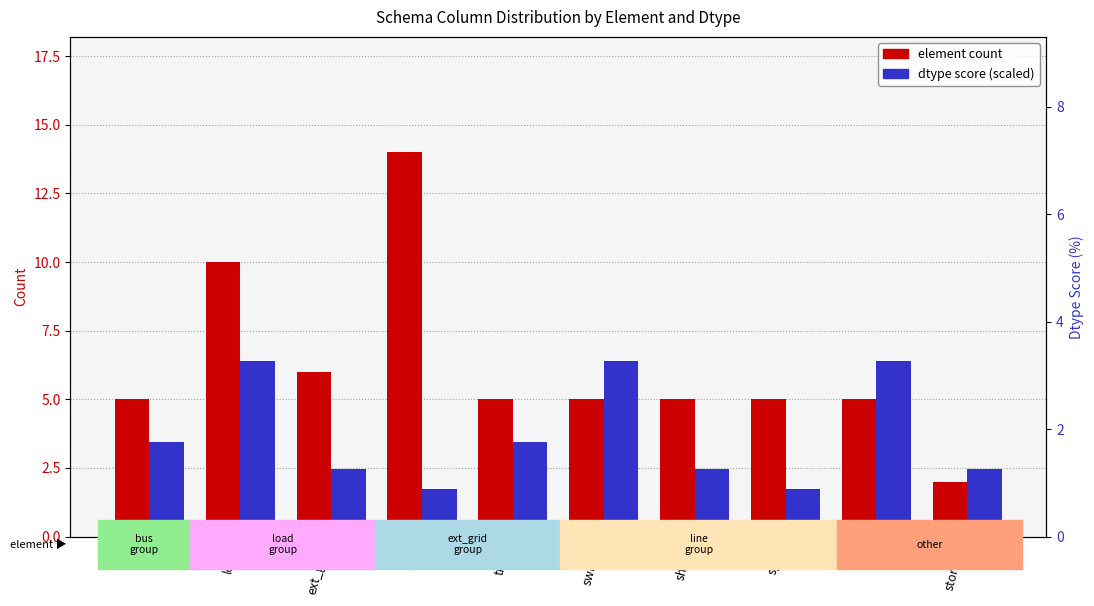

What is the label of the 7th bar from the left?

shunt